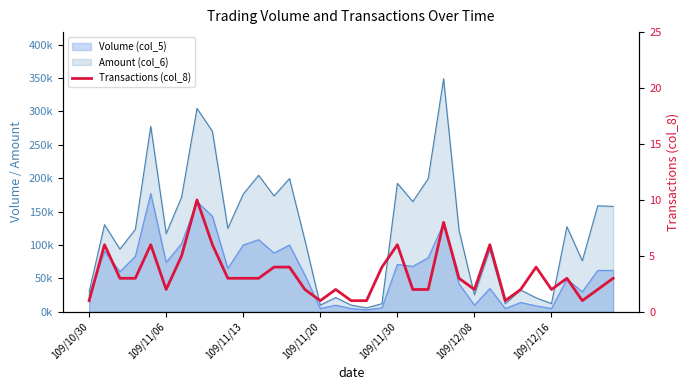

What is the value of the 3rd point from the left?

3